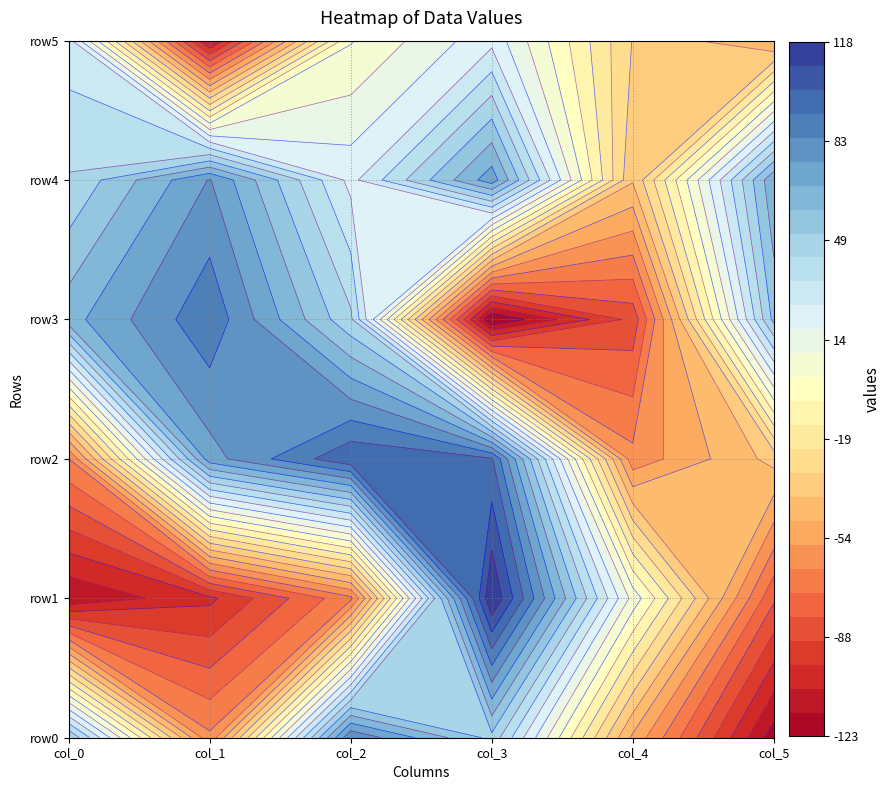

List the series in order of their peak value, highest first.

row1, row2, row3, row0, row4, row5